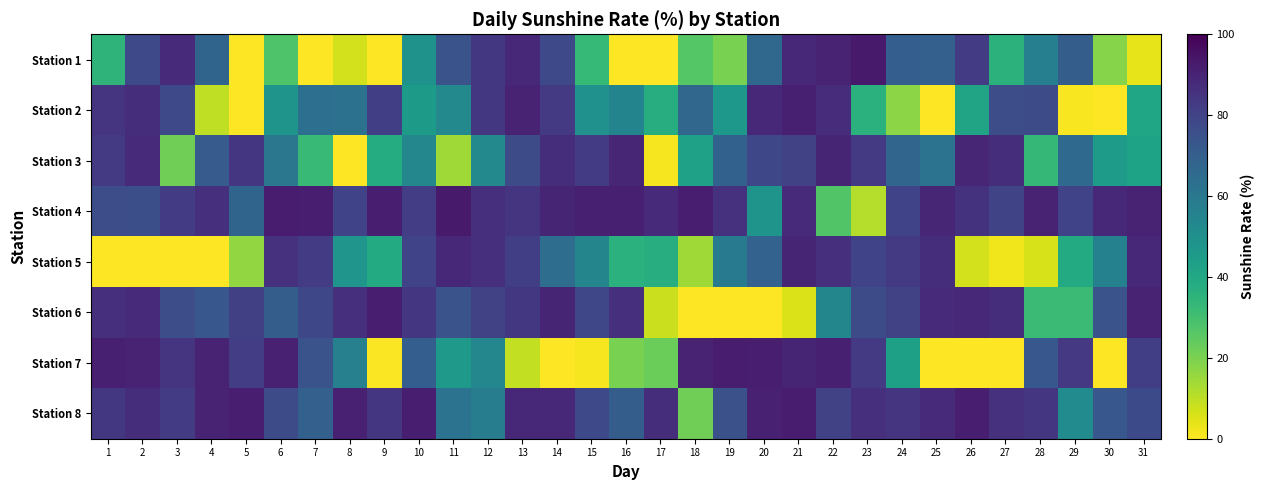

Reading right to left, what are all the values shown in this chart?

Station 1: 31=3.8	30=18.2	29=70.6	28=56.9	27=35.6	26=82.5	25=69.5	24=70.2	23=92.8	22=90.4	21=88.8	20=66.2	19=20.3	18=26.3	17=0.0	16=0.0	15=32.9	14=77.8	13=88.9	12=83.7	11=74.6	10=49.2	9=0.0	8=6.7	7=0.0	6=27.5	5=0.0	4=67.7	3=87.7	2=78.0	1=34.9
Station 2: 31=41.1	30=0.0	29=0.8	28=76.6	27=76.5	26=41.6	25=0.0	24=17.4	23=36.2	22=87.4	21=91.1	20=88.7	19=46.6	18=66.8	17=37.5	16=54.7	15=49.4	14=83.0	13=90.4	12=83.7	11=53.0	10=45.5	9=81.3	8=62.6	7=63.3	6=48.4	5=0.0	4=9.7	3=78.0	2=86.9	1=84.7
Station 3: 31=41.8	30=44.8	29=66.0	28=33.4	27=87.1	26=89.3	25=62.0	24=67.2	23=82.9	22=89.6	21=80.5	20=78.2	19=69.1	18=42.8	17=1.5	16=89.2	15=82.3	14=86.8	13=77.0	12=53.0	11=14.2	10=53.7	9=38.0	8=0.0	7=32.8	6=60.3	5=84.1	4=71.4	3=21.6	2=87.7	1=83.2
Station 4: 31=90.5	30=88.9	29=79.7	28=90.2	27=79.5	26=85.5	25=89.2	24=80.0	23=11.3	22=27.1	21=88.1	20=48.1	19=85.6	18=91.6	17=87.7	16=91.4	15=91.3	14=89.8	13=84.5	12=86.6	11=92.6	10=82.0	9=91.7	8=79.7	7=91.6	6=92.3	5=67.7	4=86.2	3=82.5	2=75.8	1=76.5
Station 5: 31=89.0	30=56.2	29=38.7	28=6.1	27=2.3	26=6.8	25=86.9	24=83.0	23=79.9	22=86.6	21=89.6	20=68.4	19=59.3	18=14.3	17=37.5	16=36.0	15=54.6	14=64.3	13=81.5	12=86.6	11=88.8	10=79.8	9=38.8	8=47.7	7=82.6	6=85.6	5=16.4	4=0.0	3=0.0	2=0.0	1=0.0
Station 6: 31=90.5	30=74.5	29=31.9	28=31.8	27=87.1	26=88.5	25=87.7	24=80.8	23=76.9	22=54.2	21=5.3	20=0.0	19=0.0	18=0.0	17=8.2	16=86.2	15=78.6	14=89.8	13=83.7	12=80.7	11=74.6	10=84.3	9=91.7	8=86.4	7=78.2	6=70.7	5=81.1	4=72.9	3=76.5	2=87.7	1=86.1
Station 7: 31=81.4	30=0.0	29=83.5	28=72.8	27=0.0	26=0.0	25=0.0	24=43.0	23=82.9	22=91.2	21=89.6	20=91.7	19=92.4	18=90.1	17=22.5	16=20.2	15=1.5	14=0.0	13=9.0	12=53.8	11=46.3	10=70.1	9=0.7	8=56.6	7=74.5	6=90.8	5=81.8	4=90.0	3=84.7	2=90.6	1=91.3
Station 8: 31=77.6	30=73.0	29=51.6	28=84.2	27=85.6	26=91.5	25=87.7	24=84.5	23=86.0	22=80.6	21=91.8	20=91.0	19=75.1	18=21.8	17=87.0	16=70.4	15=77.9	14=88.3	13=88.9	12=57.5	11=62.0	10=91.7	9=84.2	8=90.9	7=69.2	6=76.7	5=91.5	4=90.0	3=82.5	2=86.9	1=83.9